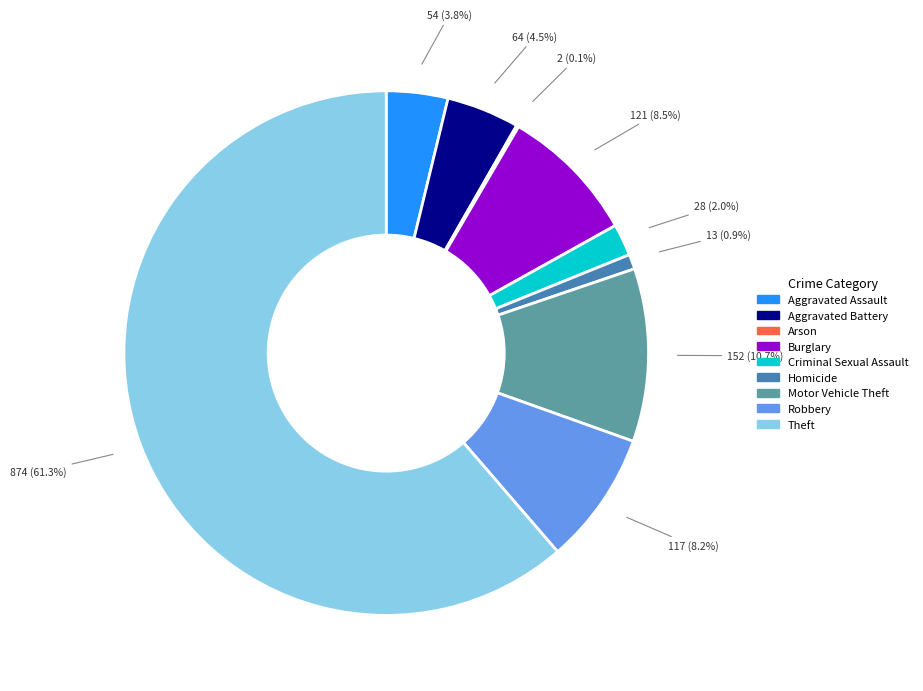

To the nearest percent, what is the average slice percentage?

11%